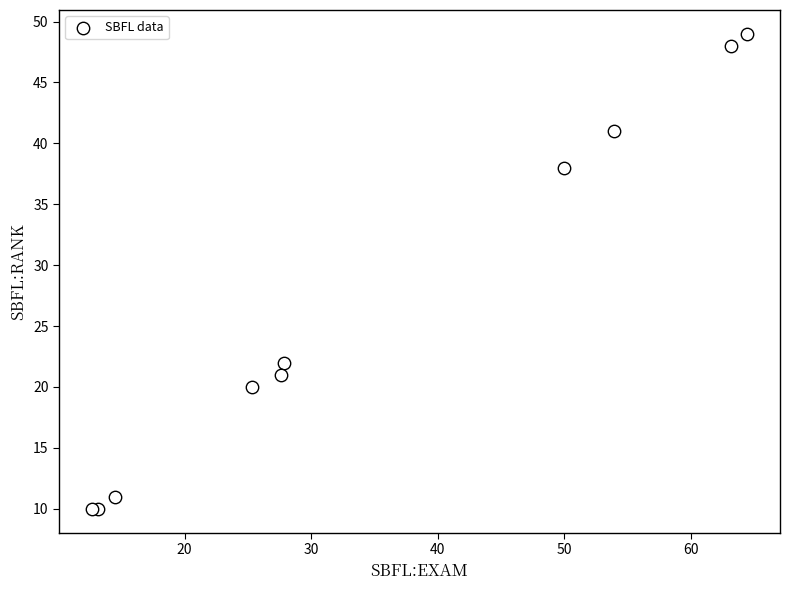

What Y value in the scatter plot is closest to 29?

22